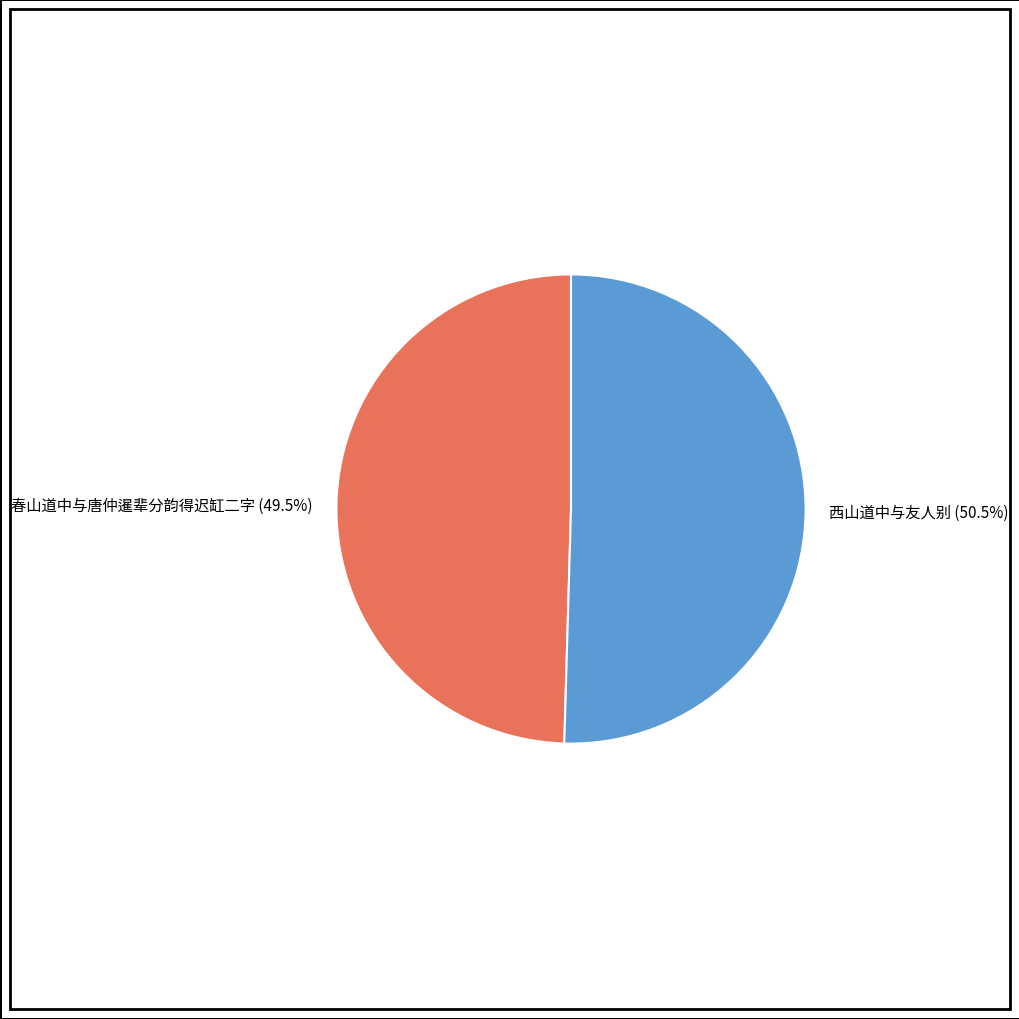

Is there a majority slice in this chart?

Yes